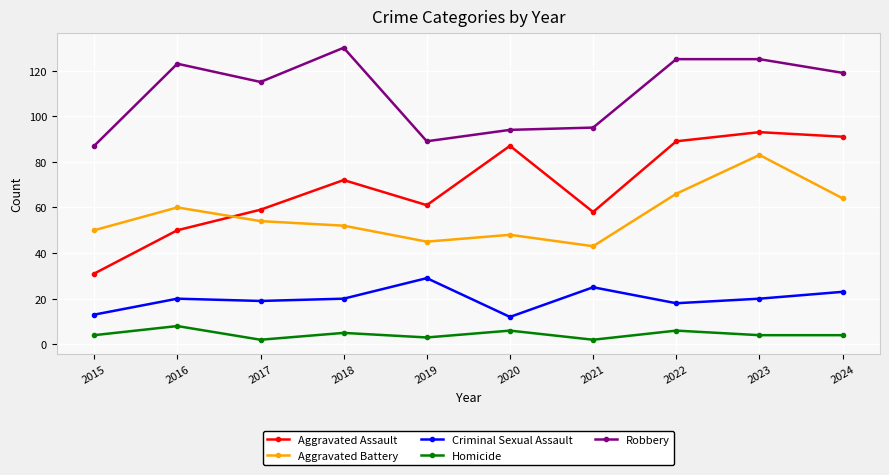

True or false: Robbery and Aggravated Assault intersect in this chart.

False